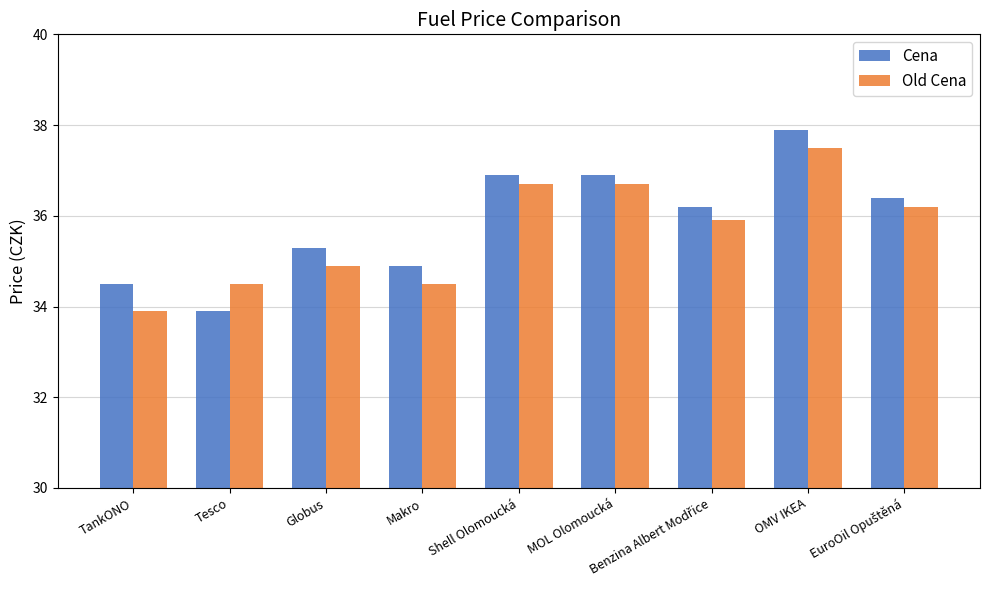

What position from the left is Shell Olomoucká?

5